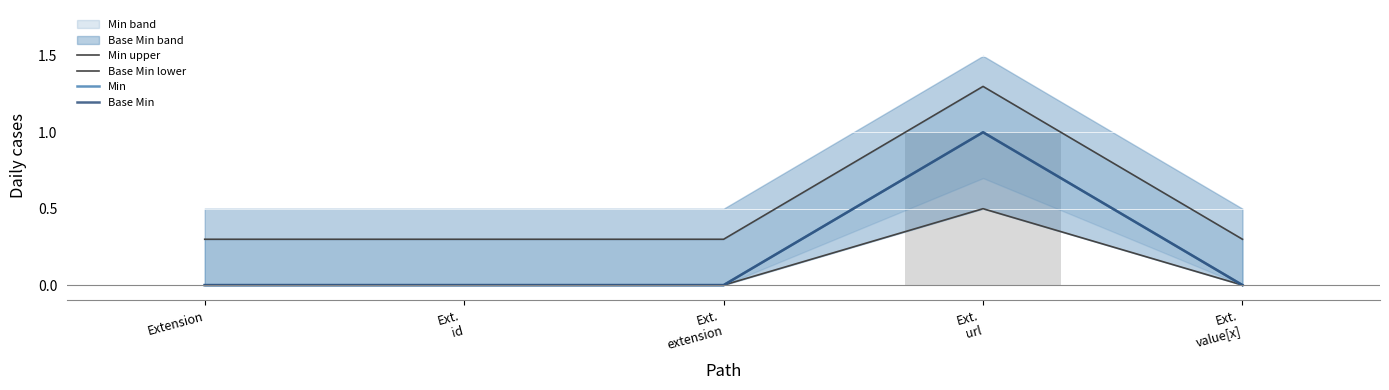

Between Ext.
url and Ext.
value[x], which series saw the biggest shift?

Min upper